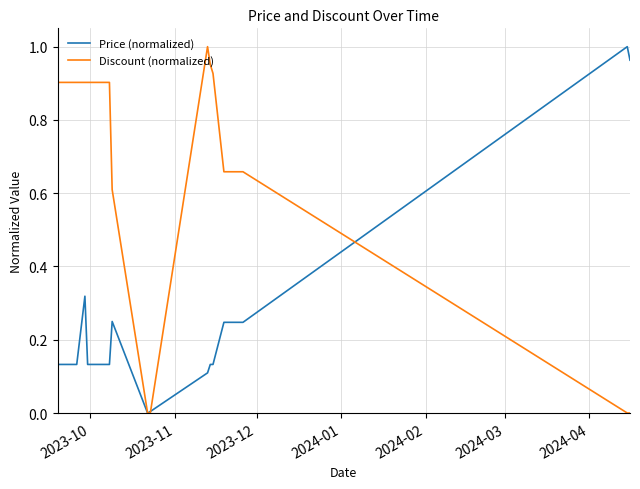

Rank the series by their average value, from highest to lowest.

Discount (normalized), Price (normalized)